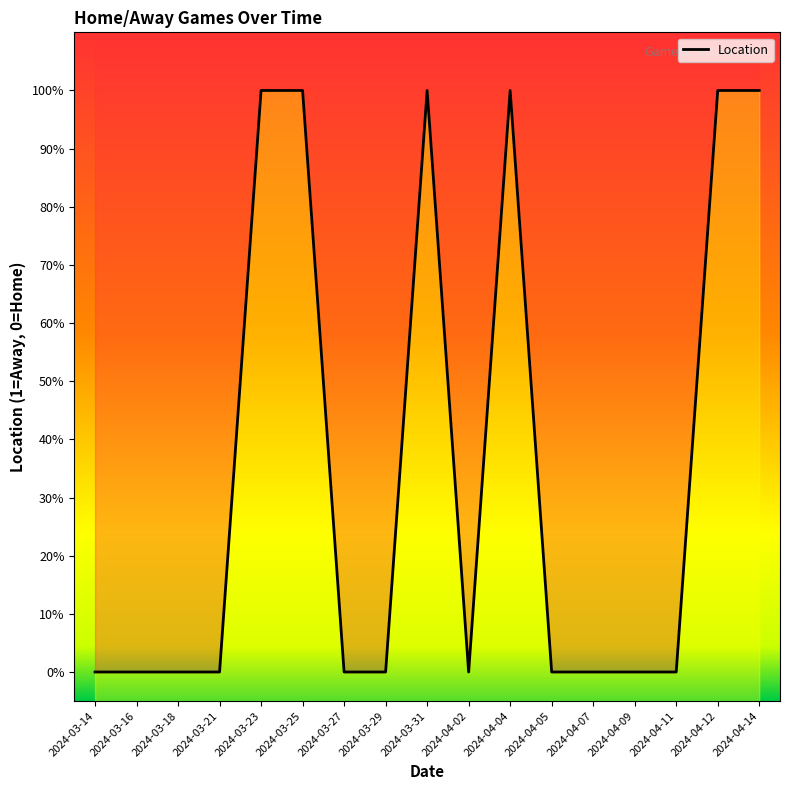

Where is the first local maximum?

2024-03-31